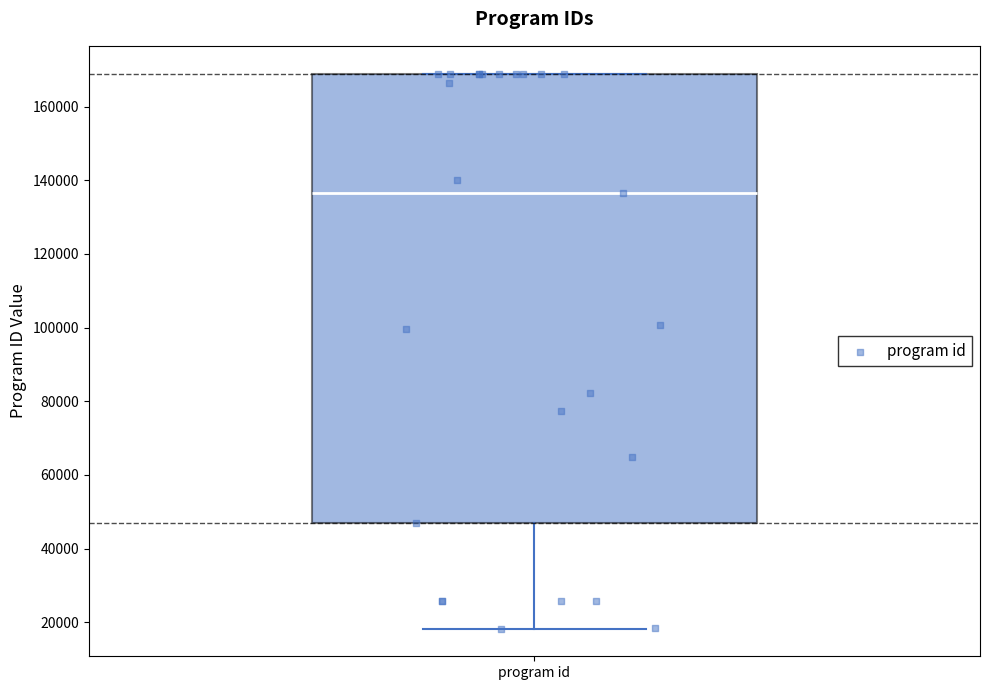

Read this box plot against the y-axis: the position of the median line, the range covered by the box, and the ends of both whiskers. The values are not printed on the chart, so give them approximately, as read against the axis.

median 136000, box 48000 to 168000, whiskers 18000 to 168000